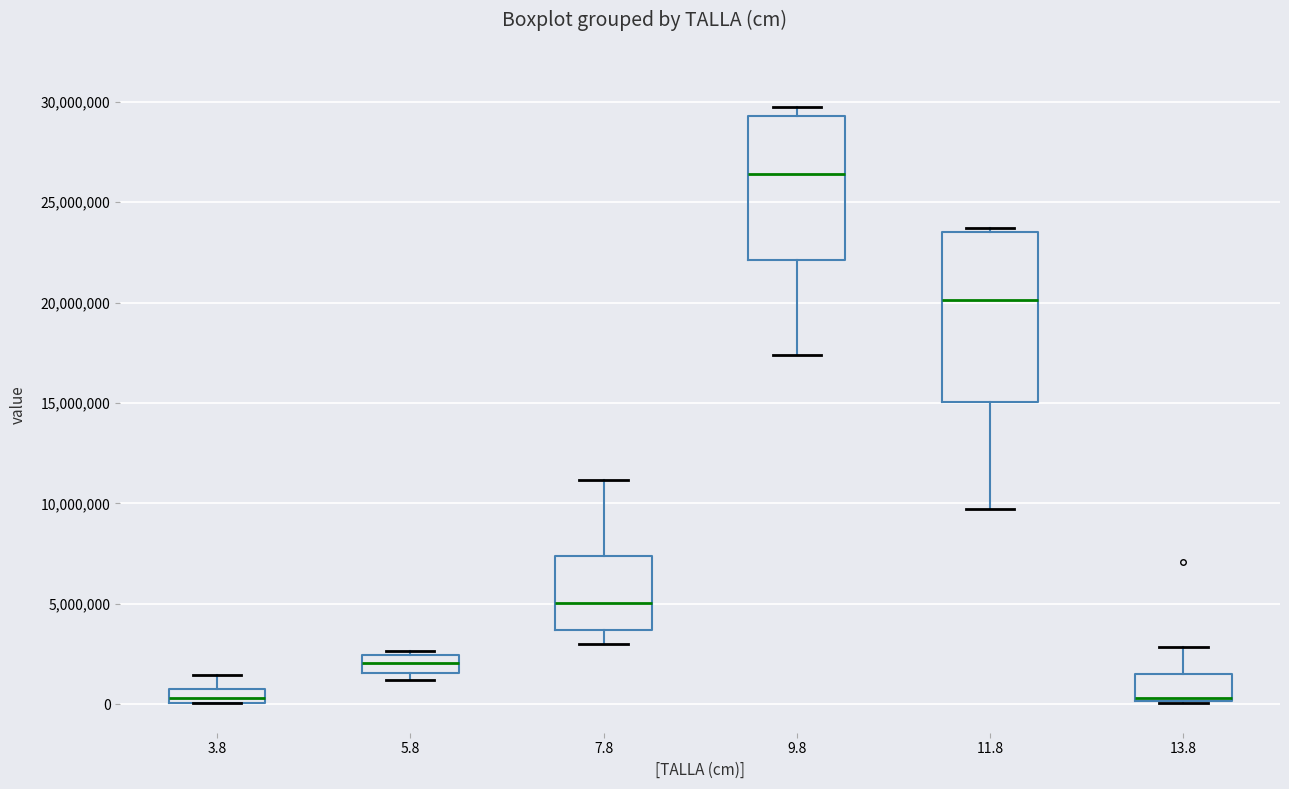

Where is the upper edge of the box at x = 5.8 on the y-axis? The values are not printed on the chart, so give them approximately, as read against the axis.

2500000